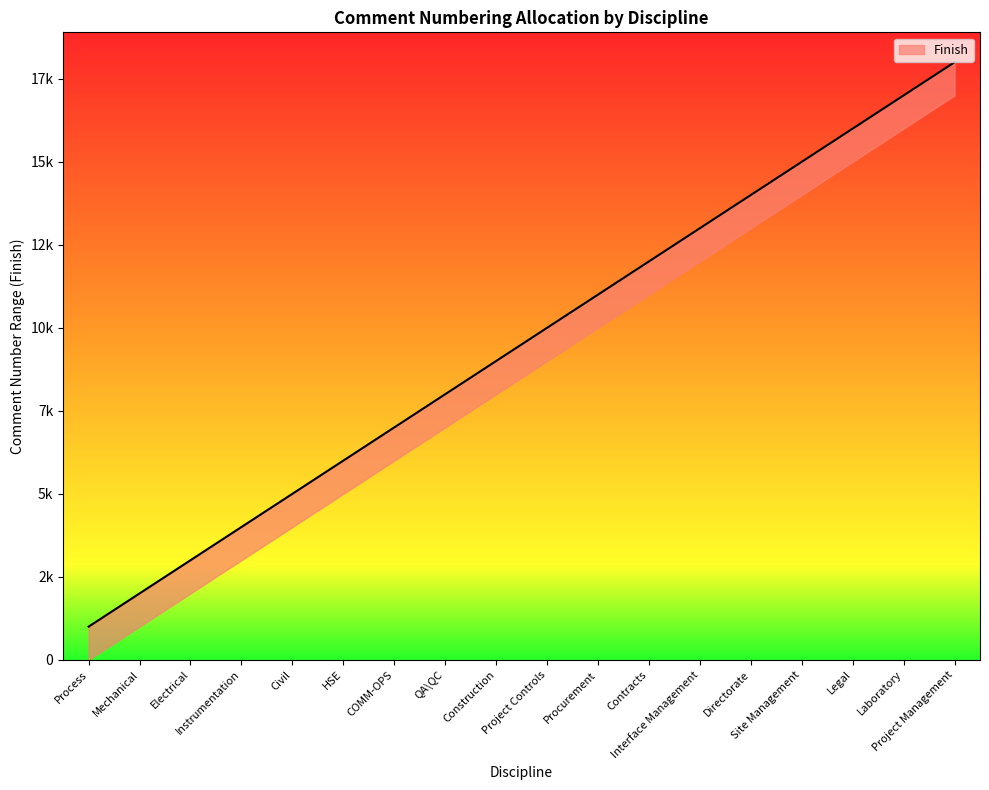

How many lines are shown in the chart?

1